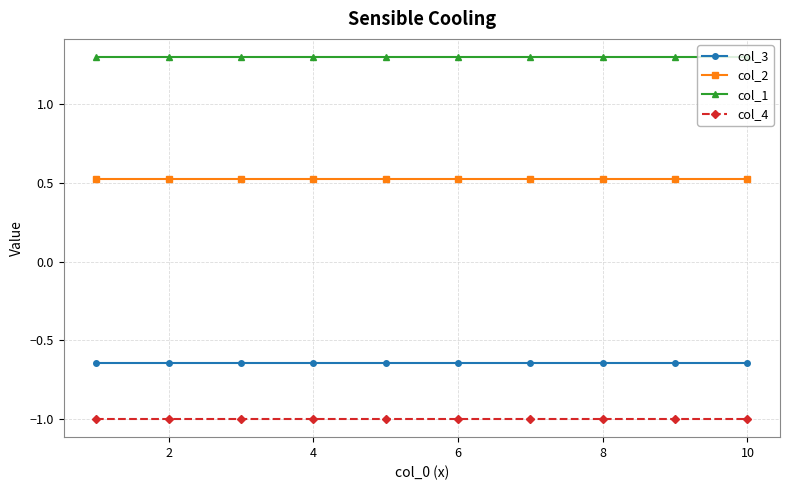

At how many categories does at least one series exceed 0?

10